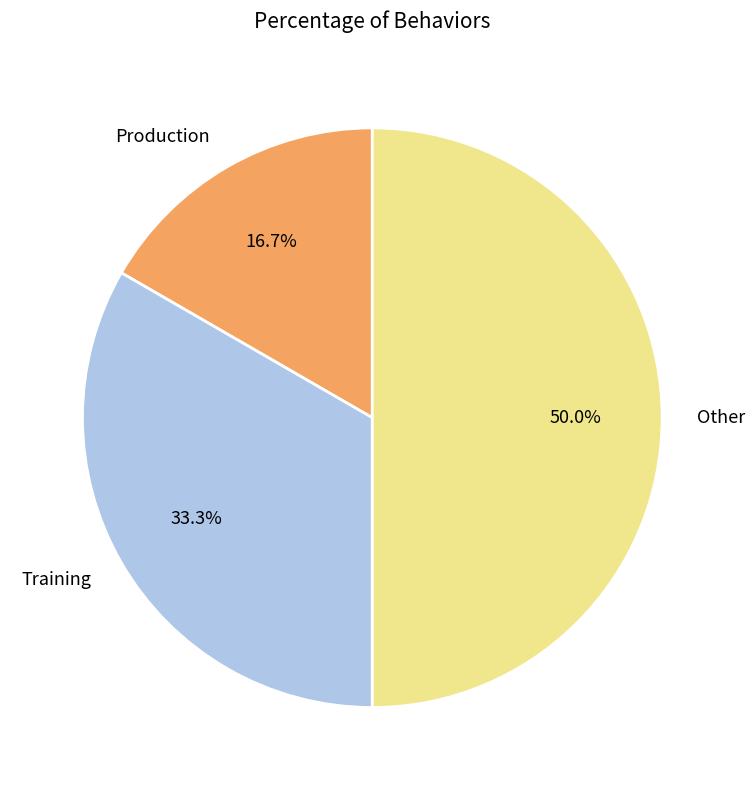

What is the largest slice in the pie chart?

Other